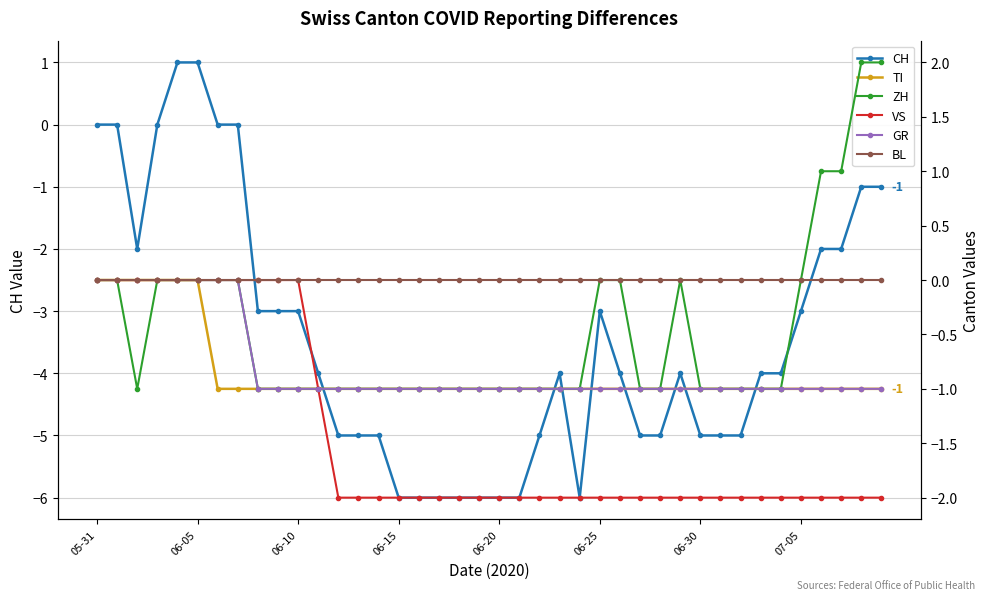

Which series has the largest range (max minus min)?

CH